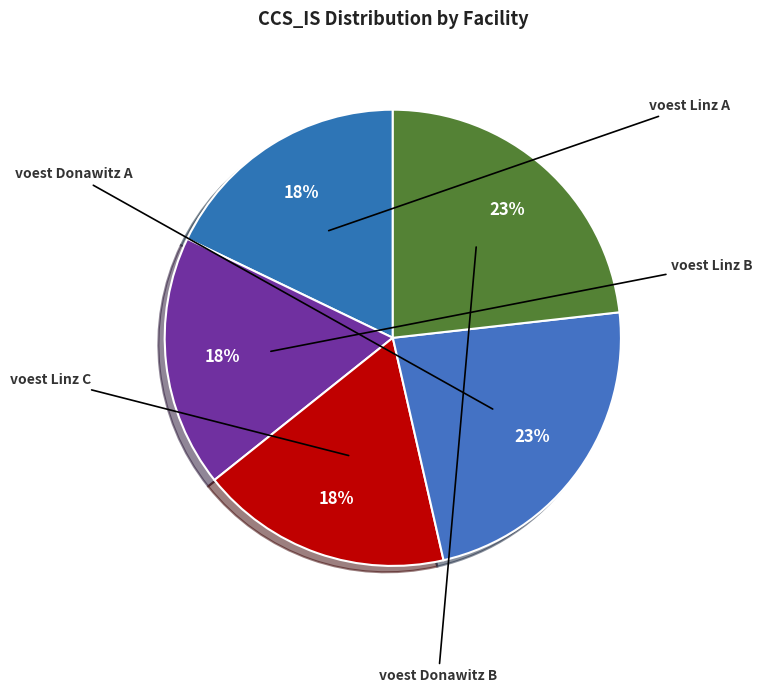

Is it true that voest Linz A is 12% of the pie?

False